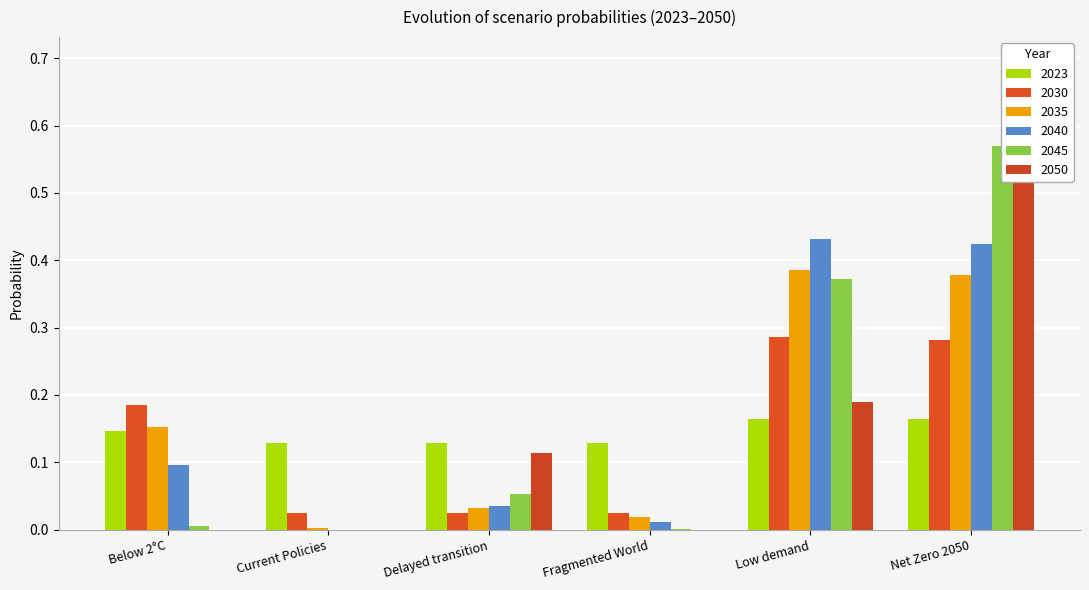

Are the bars grouped side by side (vs. stacked)?

Yes